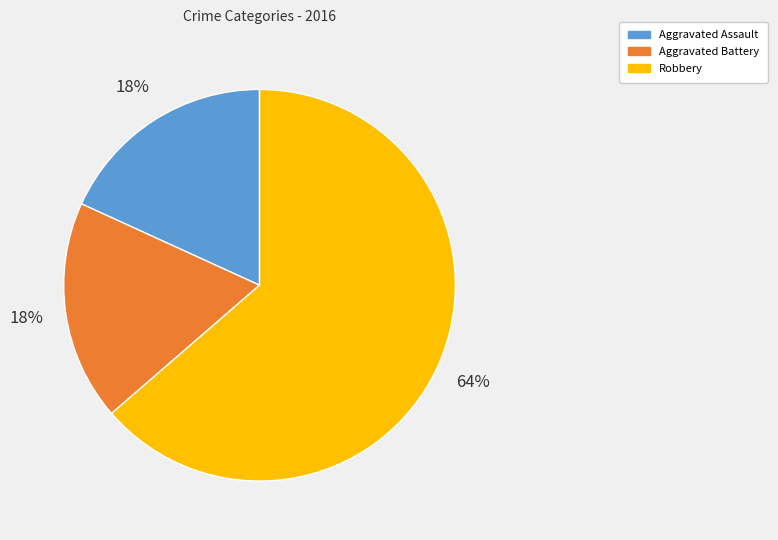

Count the number of slices in the pie.

3